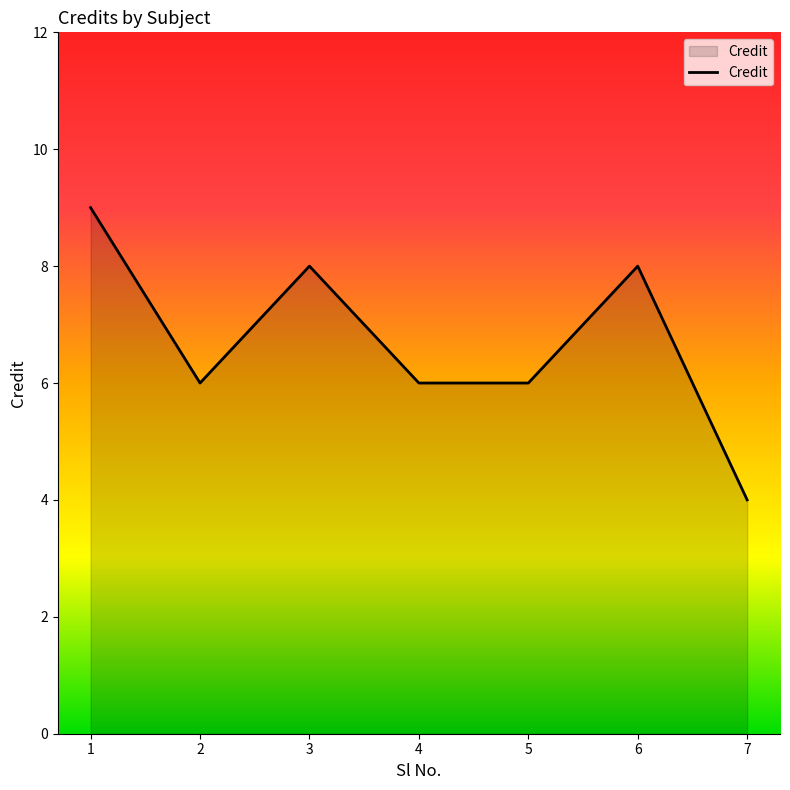

Which category has the lowest value across all series?

7